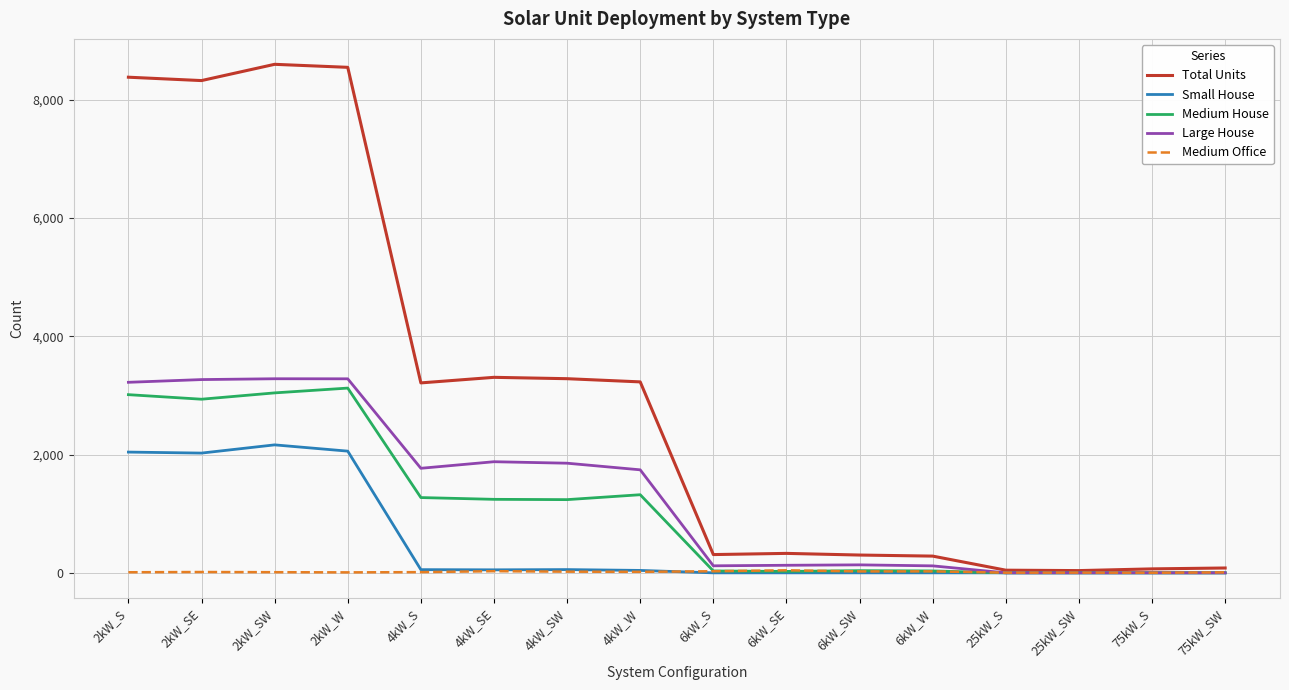

In Medium Office, how many points are lower than both neighbors (excluding endpoints)?

5